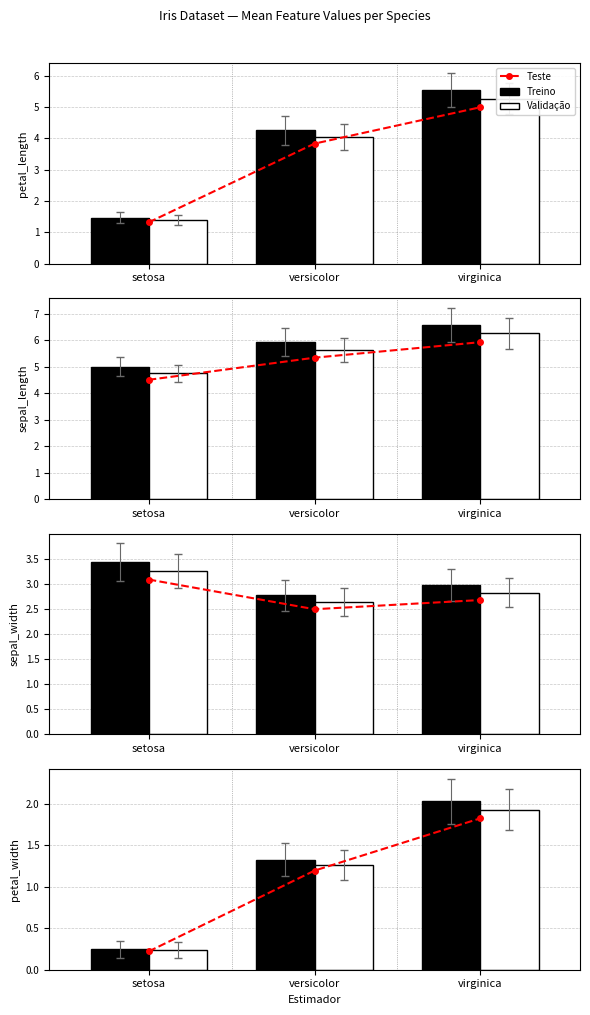

Count the number of data series in this chart.

3